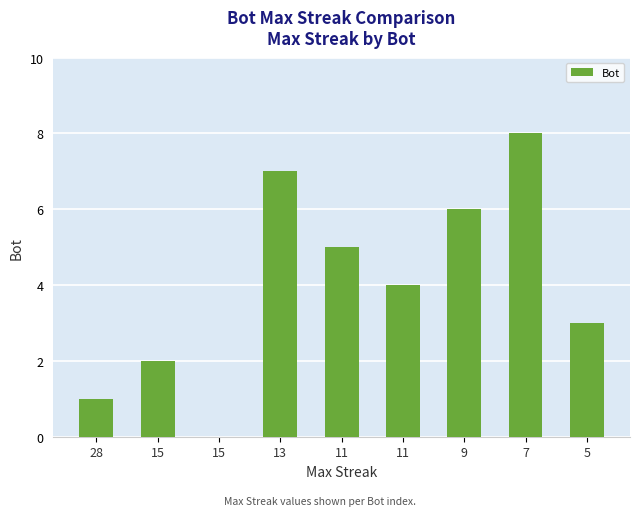

How many data points does each series have?

9